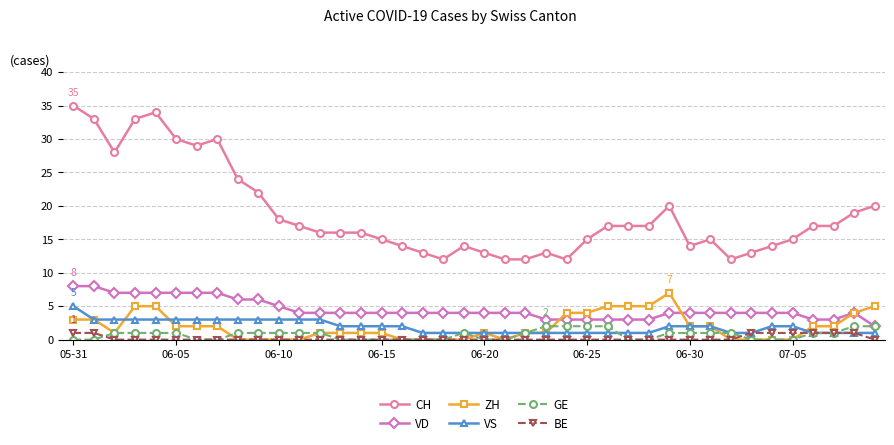

Is this an area chart (filled region under the line)?

No